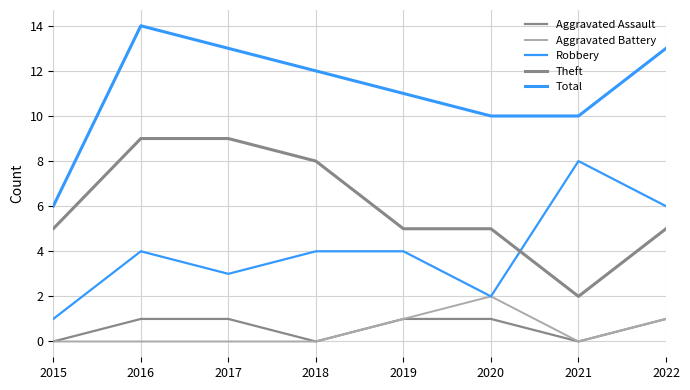

Does the chart display data point markers on the line(s)?

No